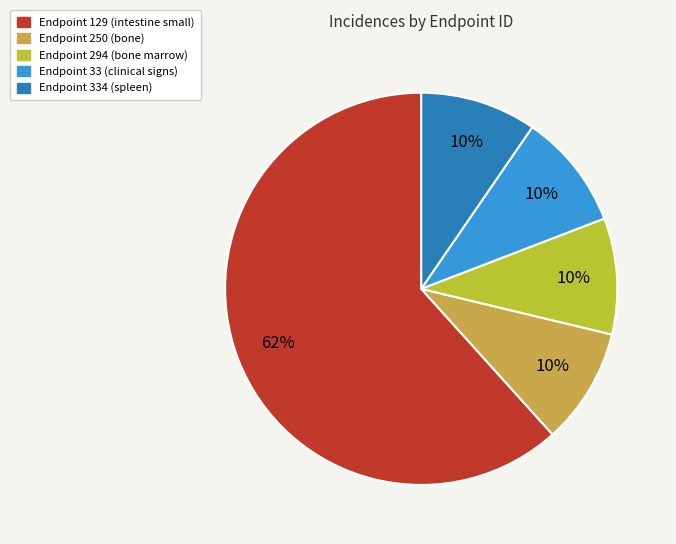

How many segments does this pie chart have?

5